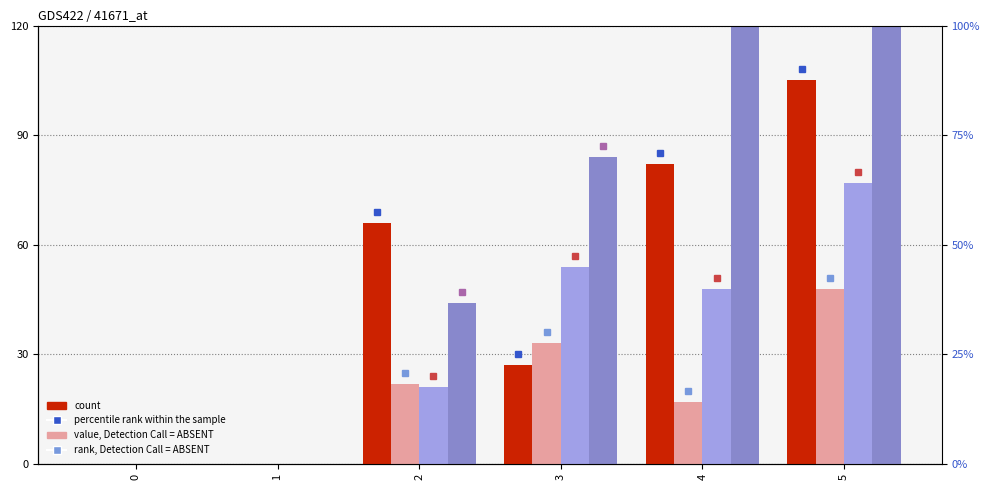

What is the sum of the values at 2 and 4?

148